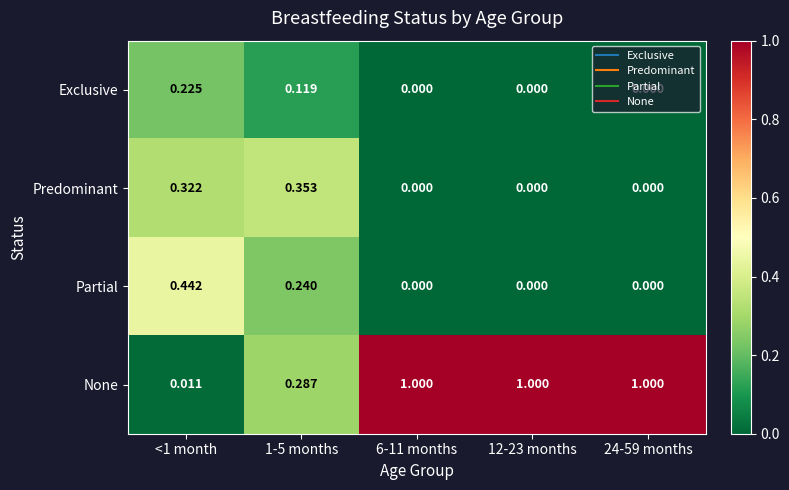

Which series has the widest spread of values?

None